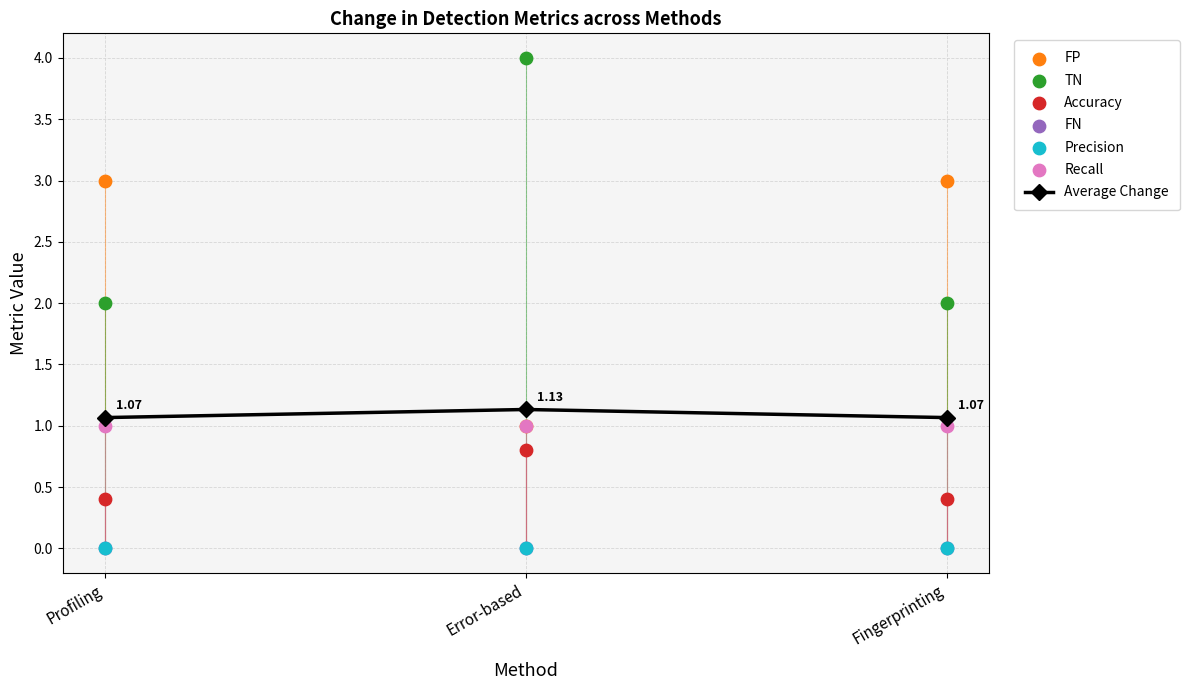

At which category is the sum across all series the highest?

Error-based